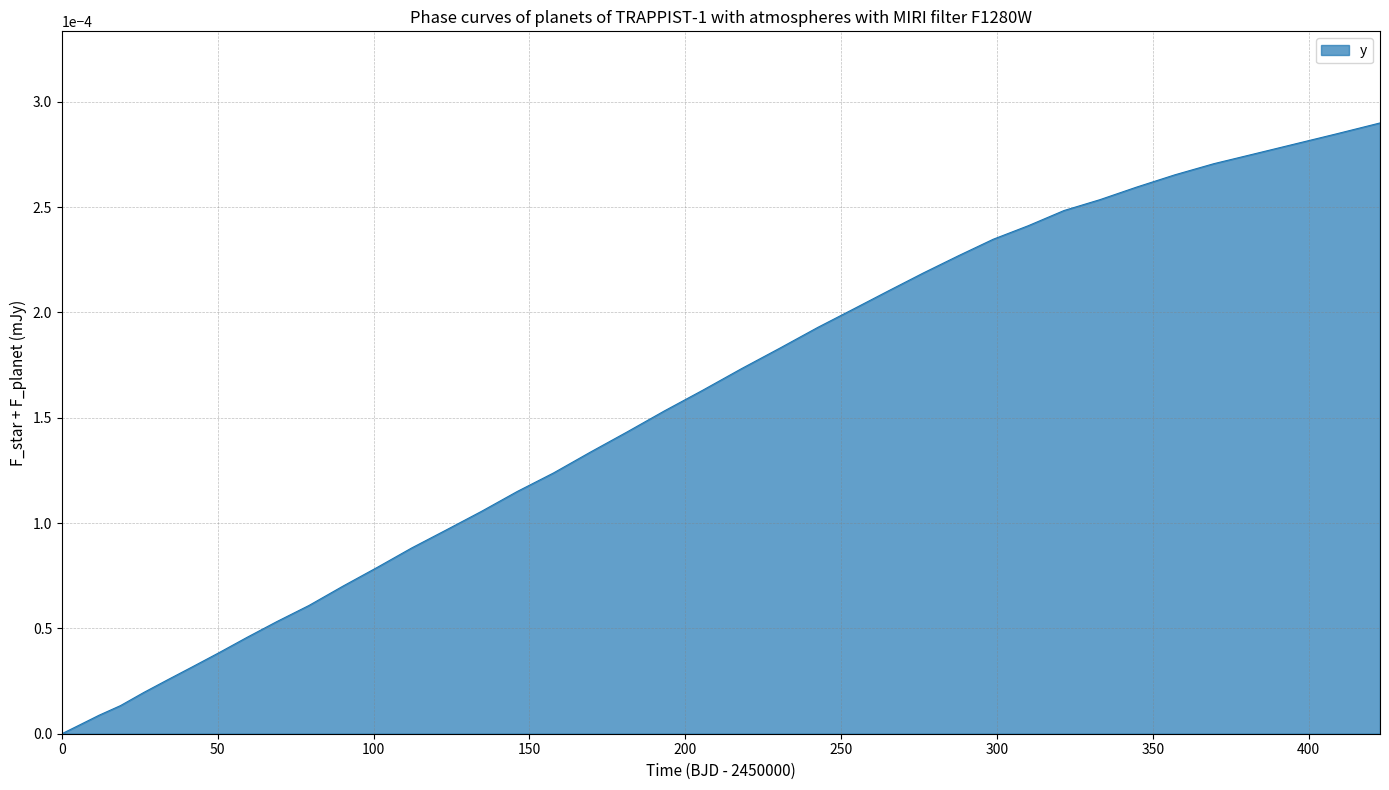

Is this an area chart (filled region under the line)?

Yes